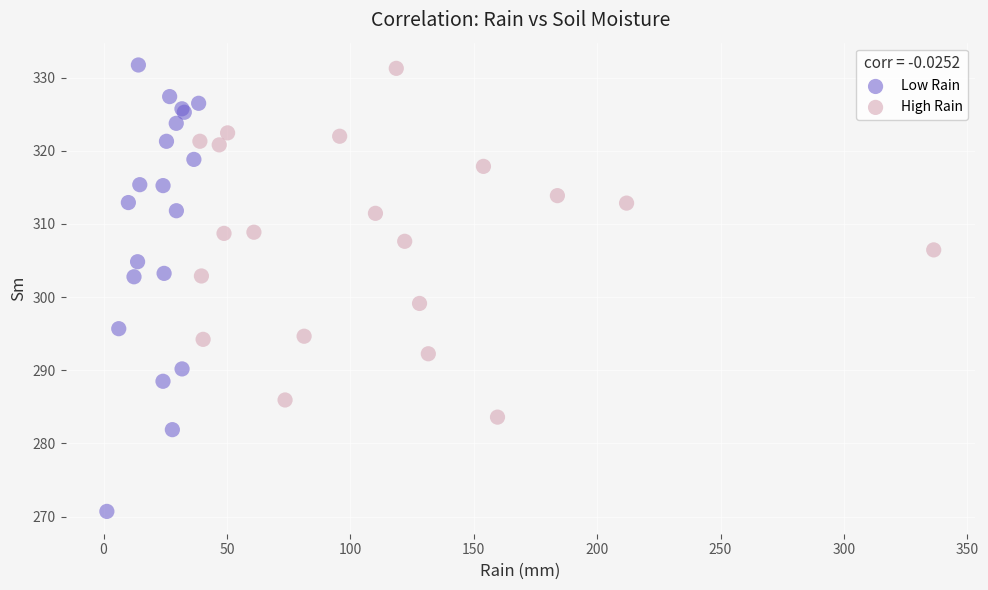

Which series reaches the minimum Y coordinate?

Low Rain